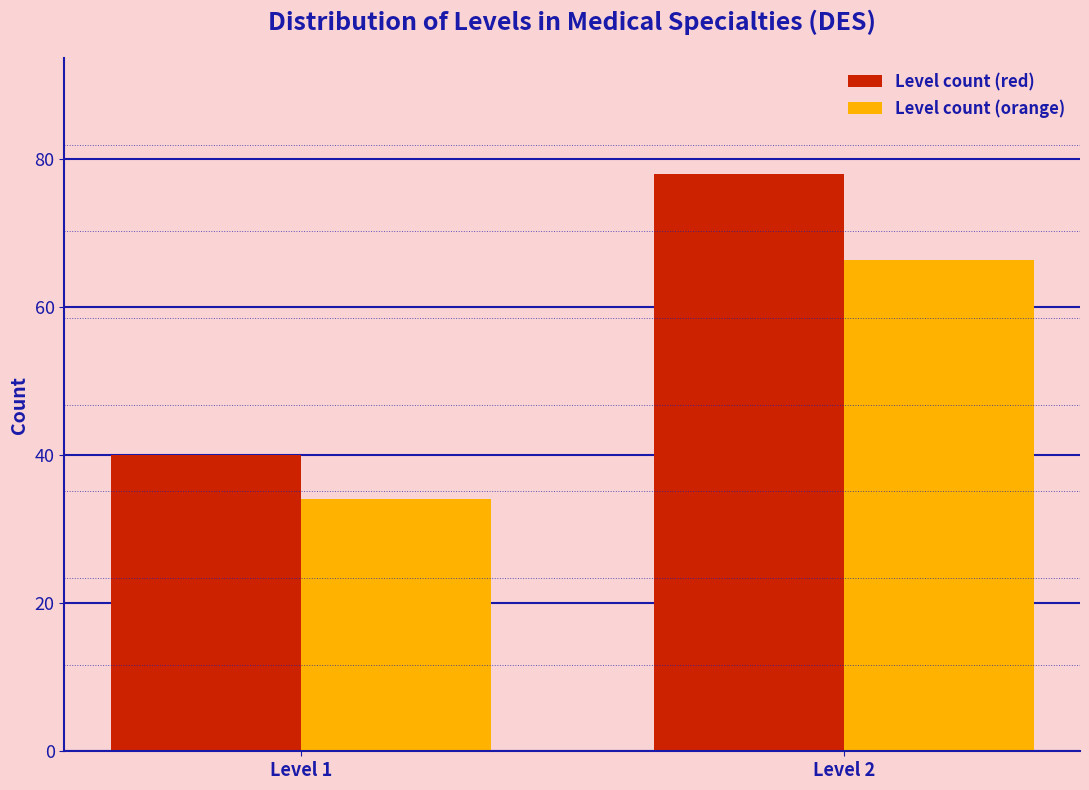

Reading left to right, extract all data points from this chart.

Level count (red): 40.0	78.0
Level count (orange): 34.0	66.3